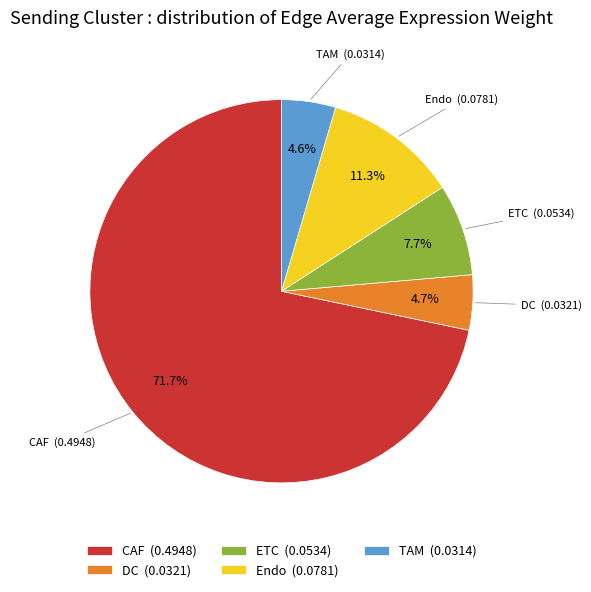

What percentage is the DC slice, to the nearest percent?

5%